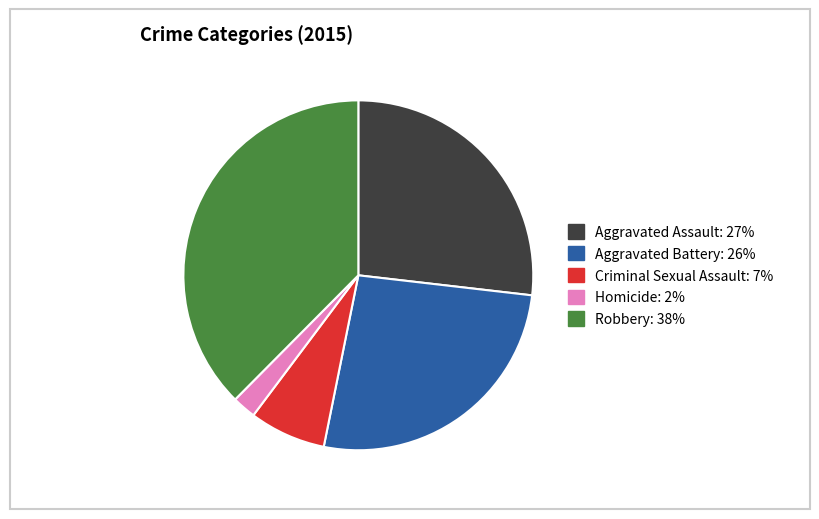

What is the ratio of the value at Homicide to the value at Criminal Sexual Assault?

0.3